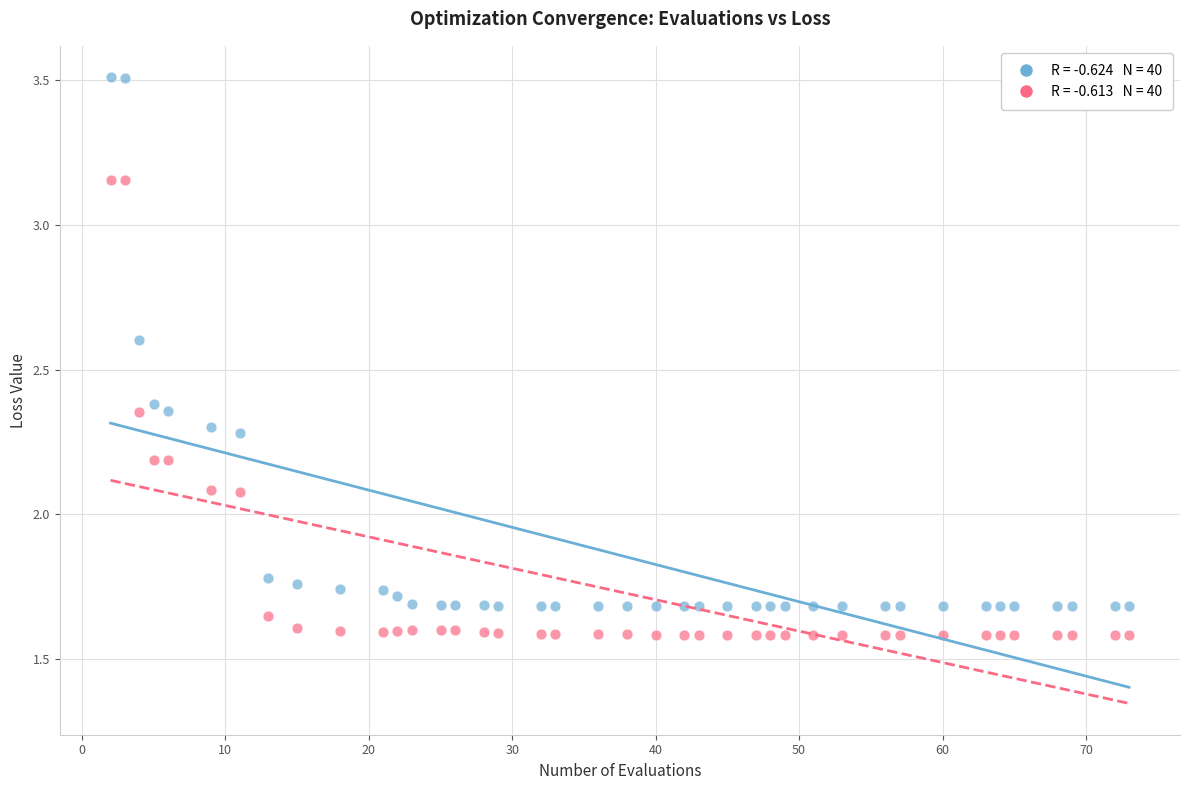

Across all data points, what is the range of X values (max minus min)?

71.0